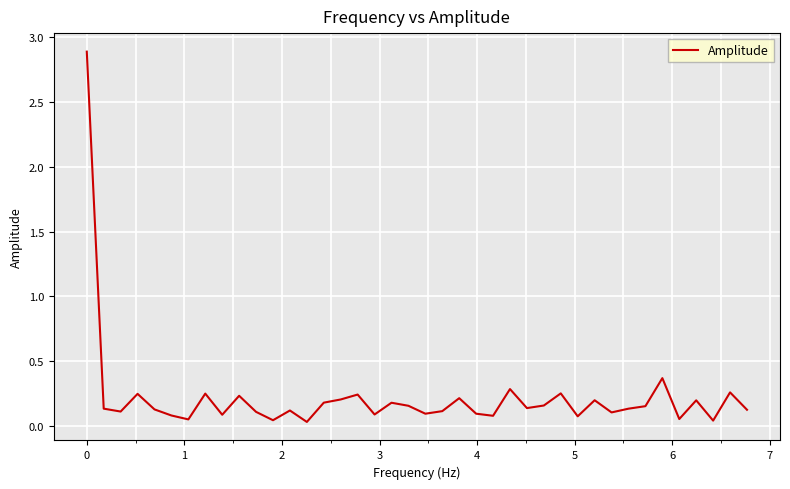

What is the greatest value displayed?

2.9